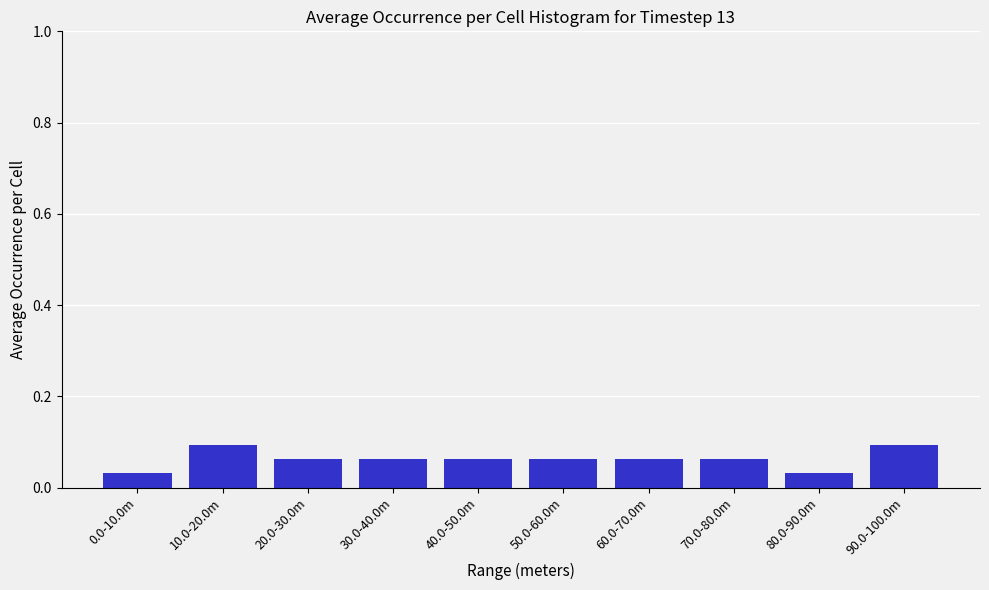

What is the change in value from 0.0-10.0m to 10.0-20.0m?

+0.1